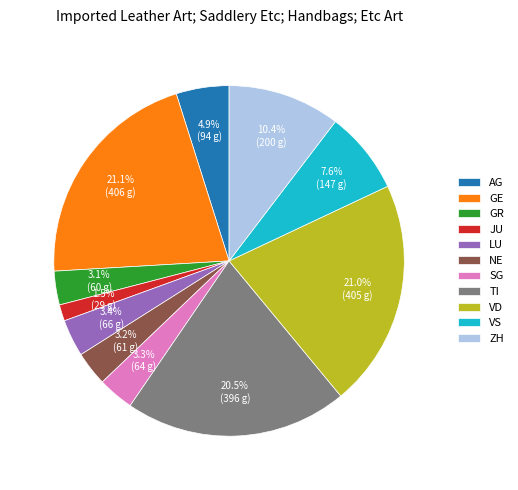

Which slice is the smallest?

JU